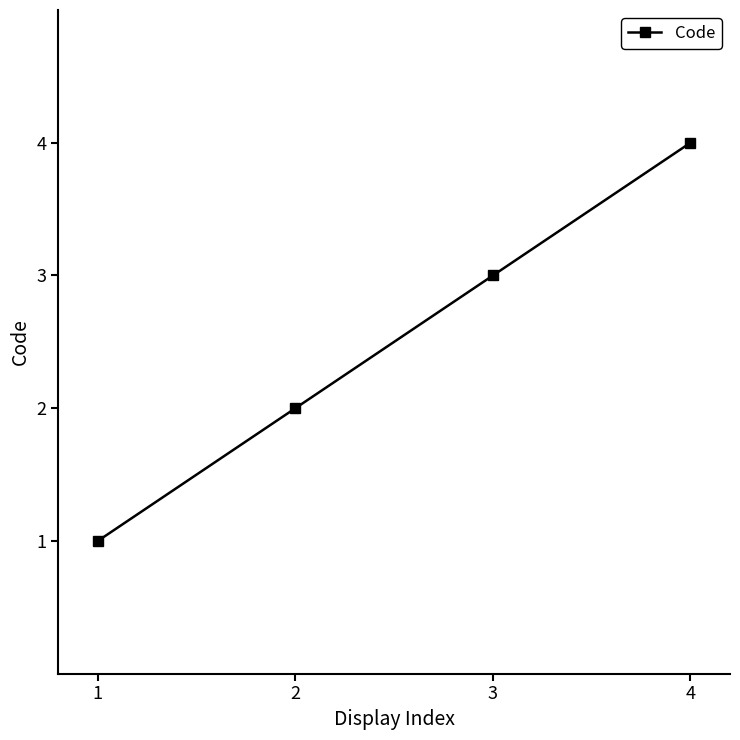

Rank the categories by value from lowest to highest.

1, 2, 3, 4